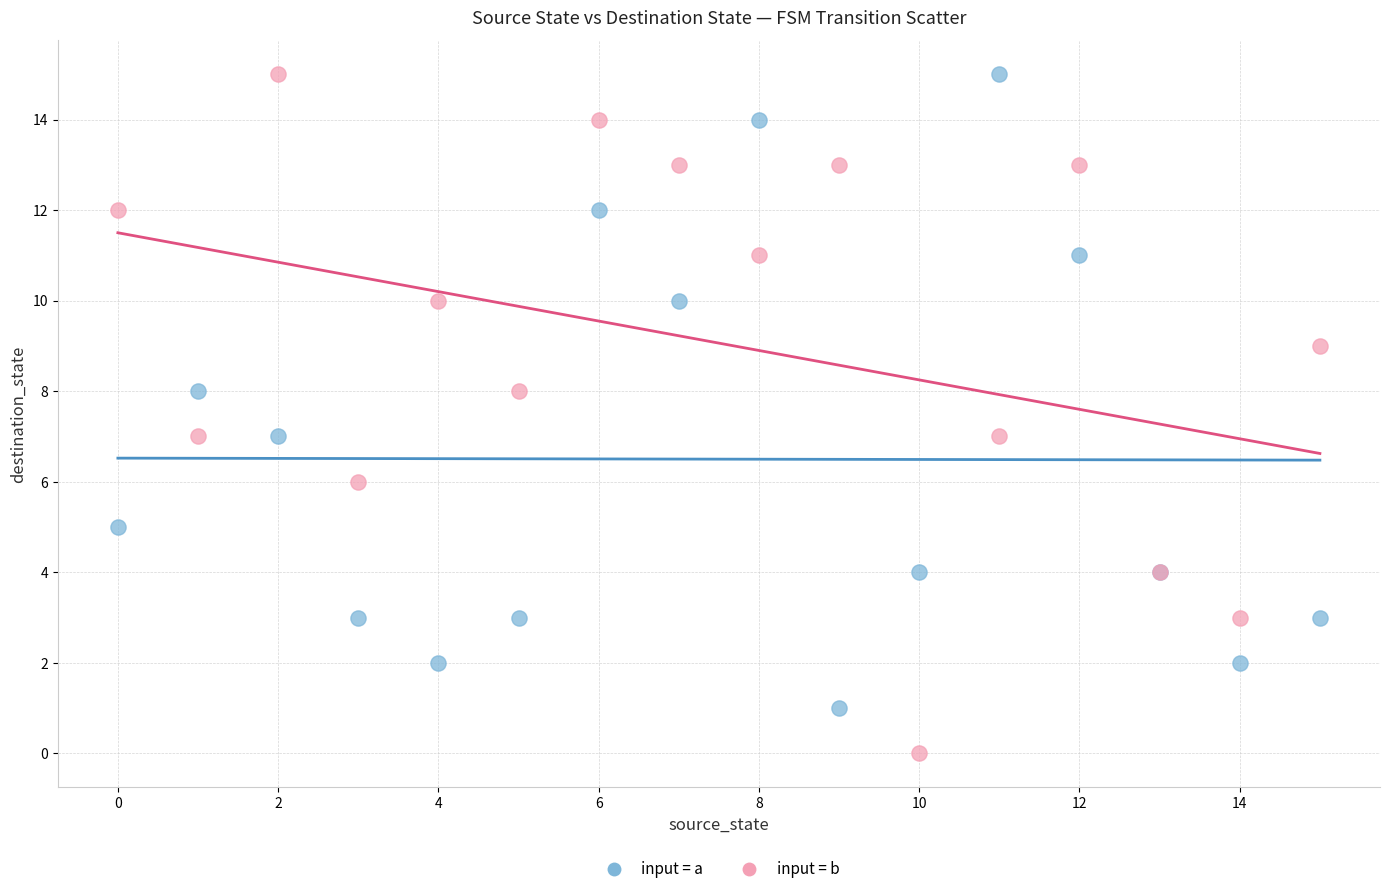

Which series reaches the minimum Y coordinate?

input = b